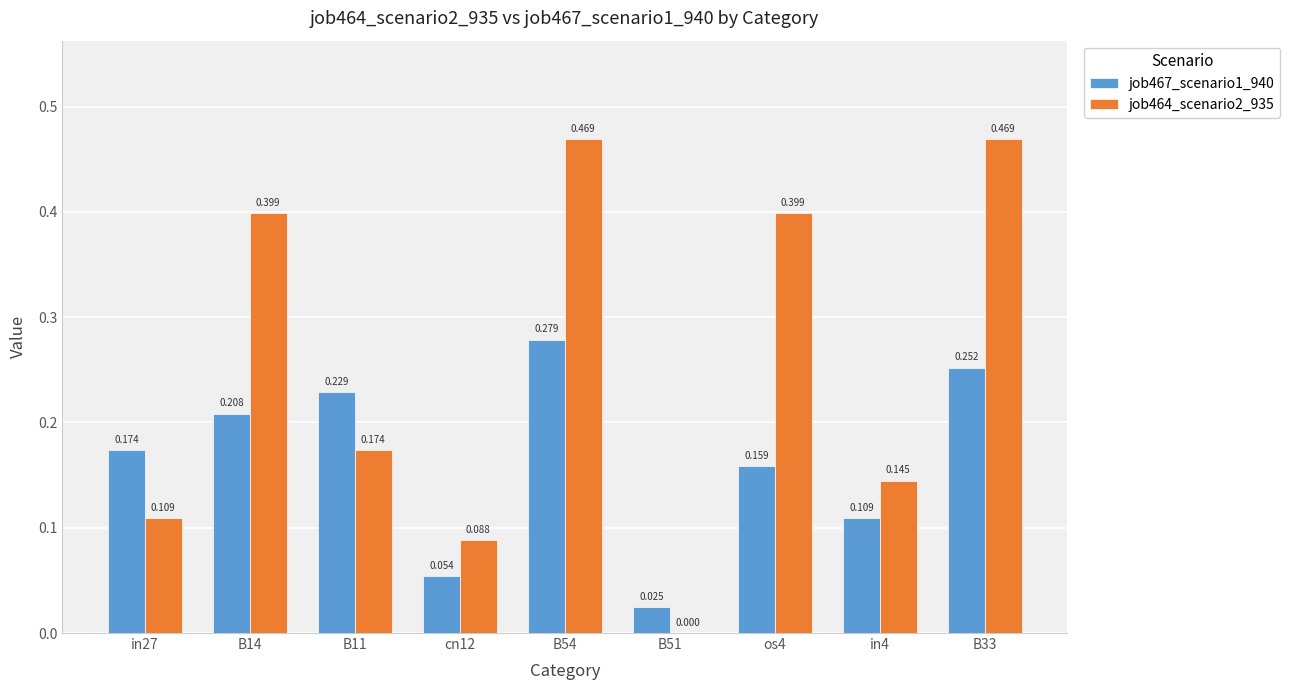

At B54, list the series in order from smallest to largest.

job467_scenario1_940, job464_scenario2_935